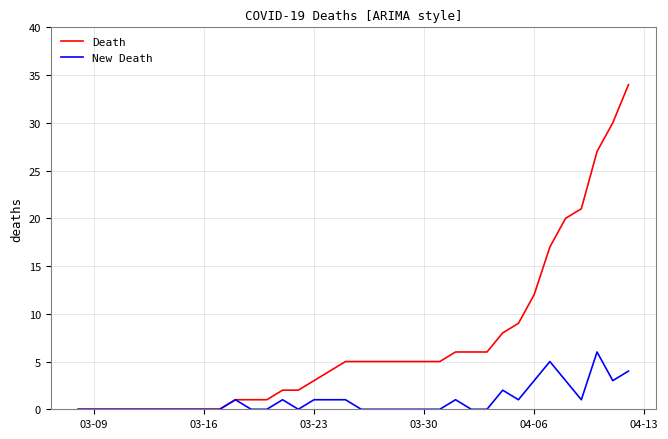

Reading left to right, list all the values displayed in this chart.

Death: 0	0	0	0	0	0	0	0	0	0	1	1	1	2	2	3	4	5	5	5	5	5	5	5	6	6	6	8	9	12	17	20	21	27	30	34
New Death: 0	0	0	0	0	0	0	0	0	0	1	0	0	1	0	1	1	1	0	0	0	0	0	0	1	0	0	2	1	3	5	3	1	6	3	4